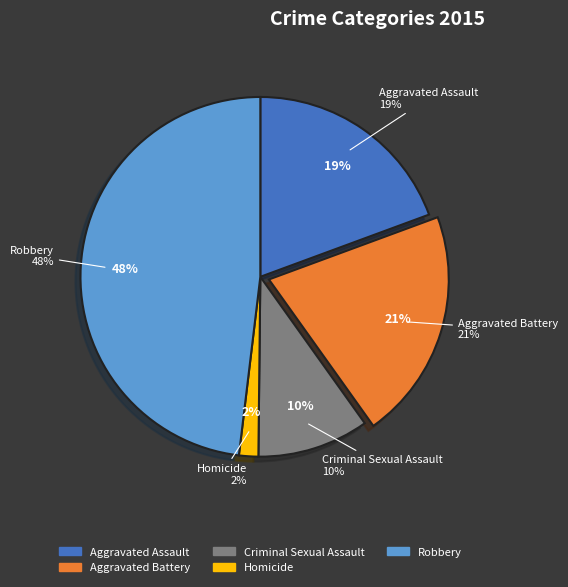

Which category has the biggest portion of the pie?

Robbery